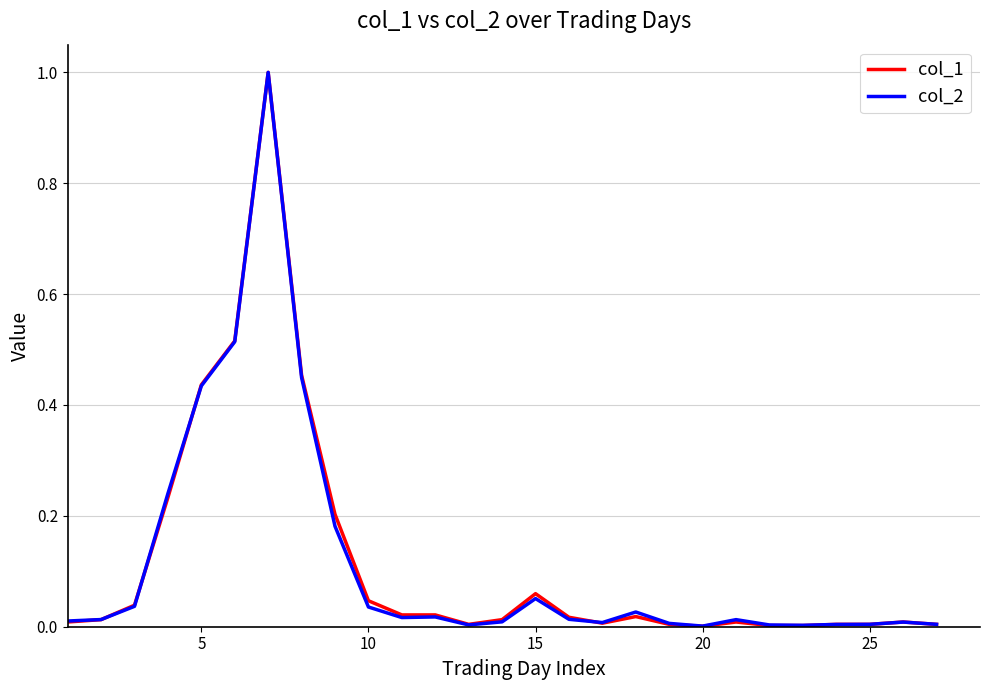

What is the highest value of the col_2 series?

1.0